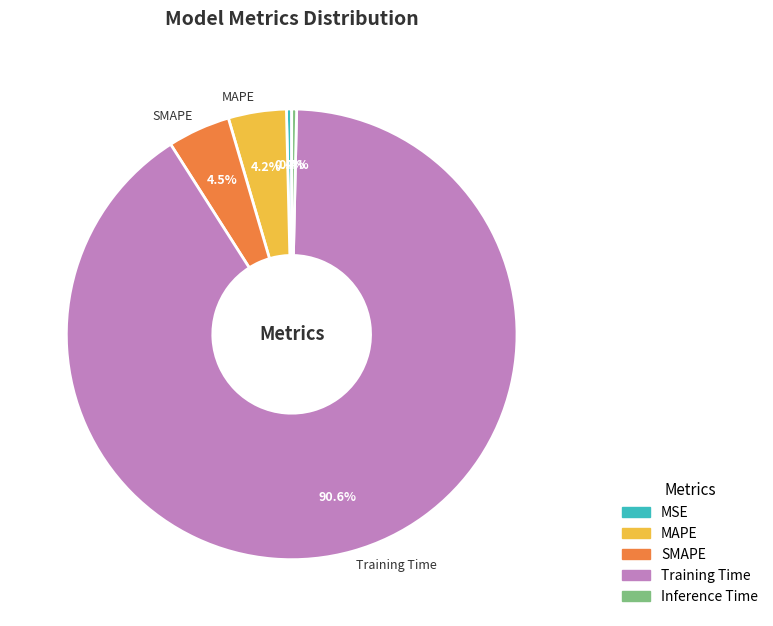

What portion of the pie excludes SMAPE?

95.5%